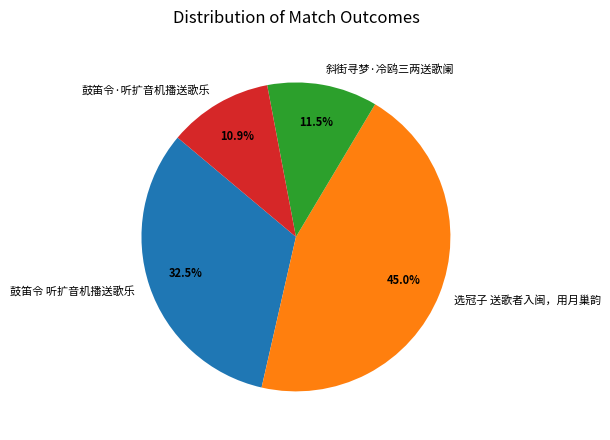

What percentage is NOT represented by 鼓笛令 听扩音机播送歌乐?

67.5%